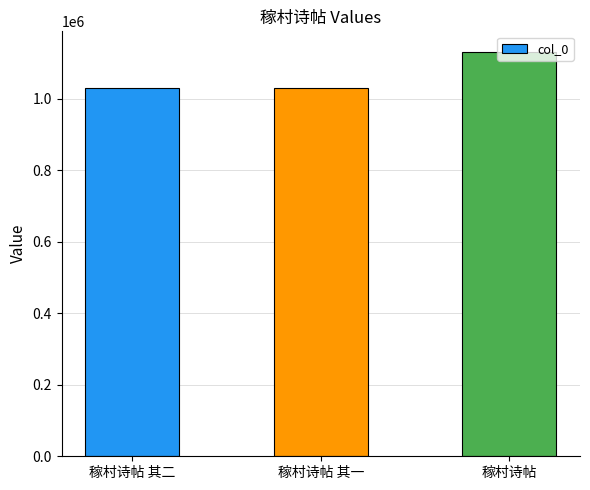

What is the greatest value displayed?

1131881